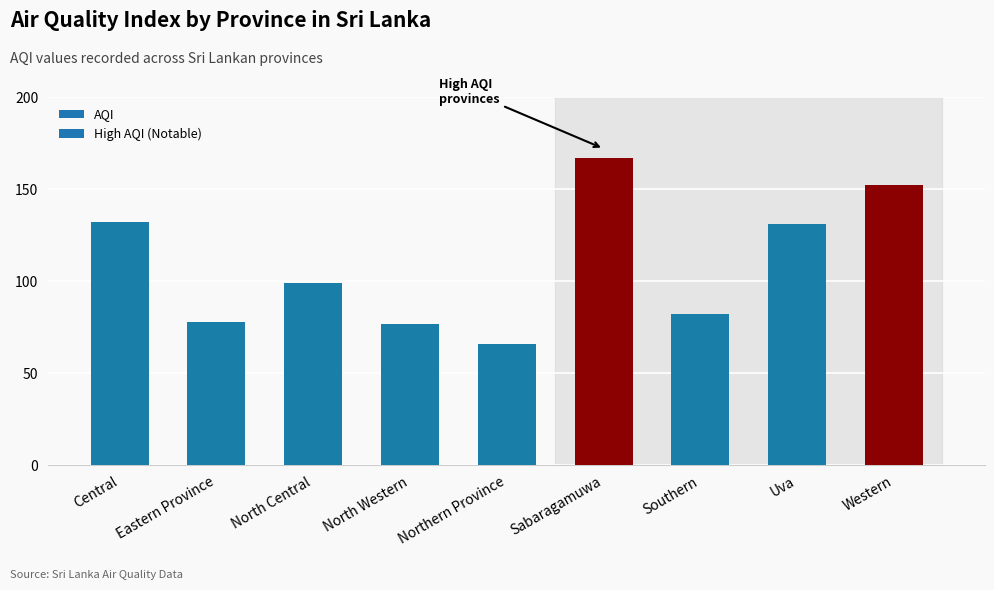

Where does the data first go above 99?

Central